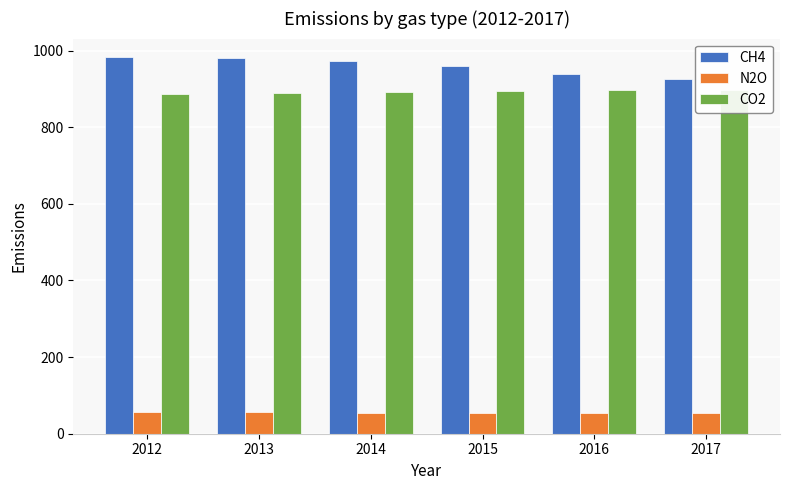

How many bars are there in each group?

3